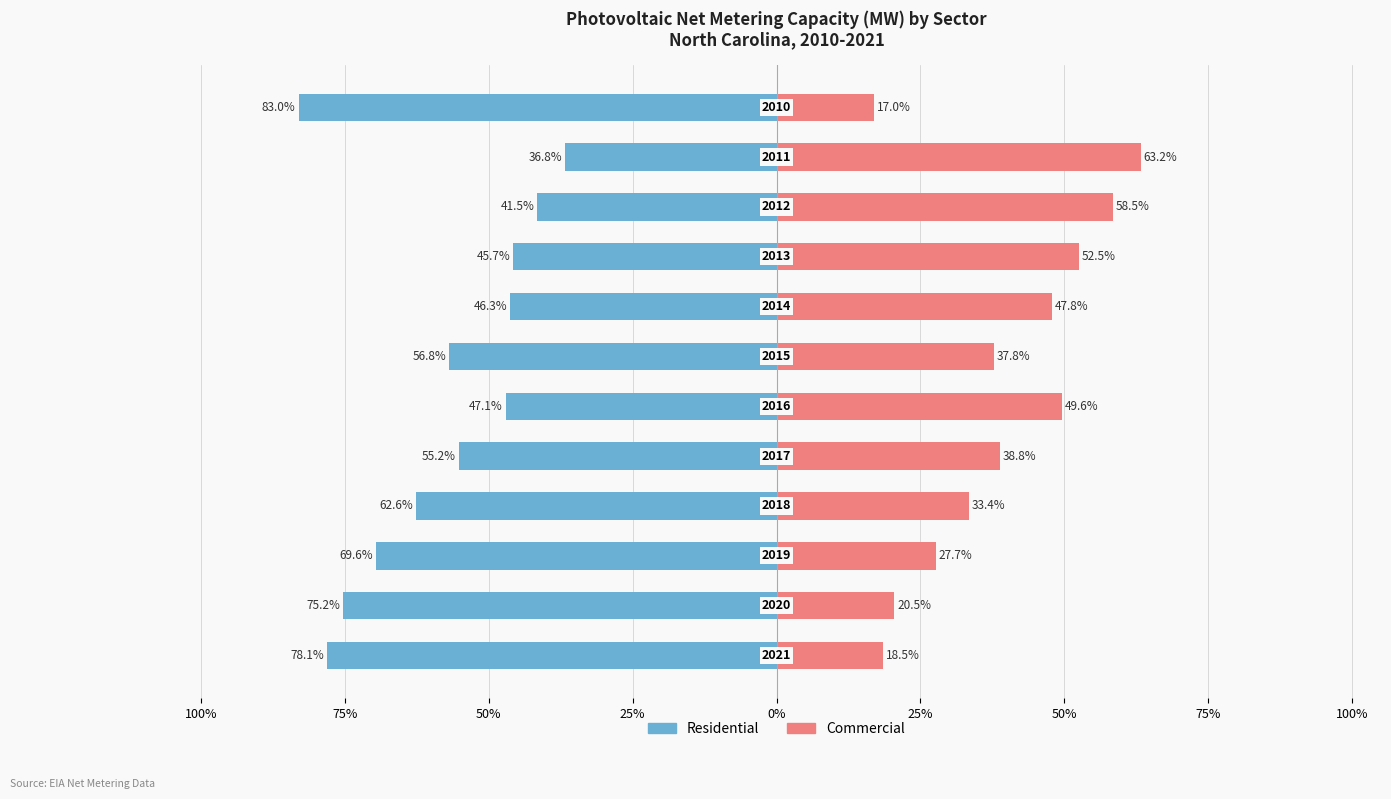

Between 50% and 25%, which is larger?

25%